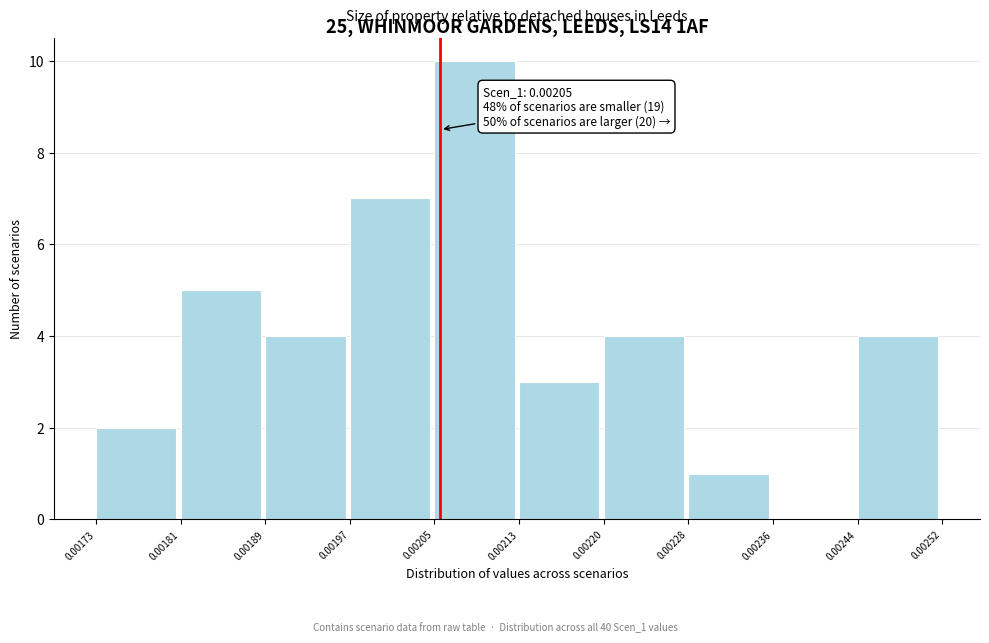

Which range on the x-axis has the tallest bar?

0.00205 to 0.00213